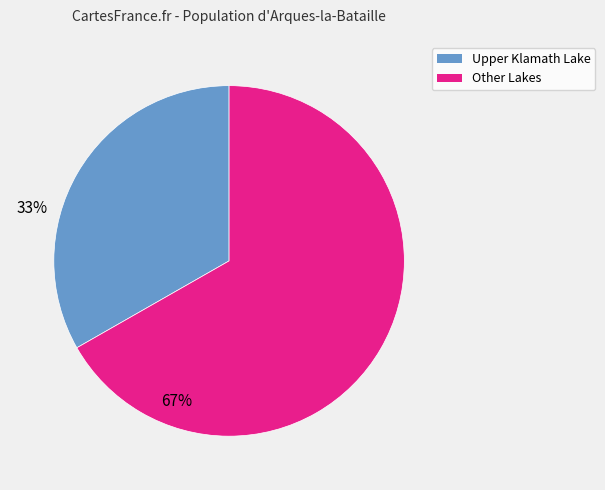

Does any single category account for the majority?

Yes